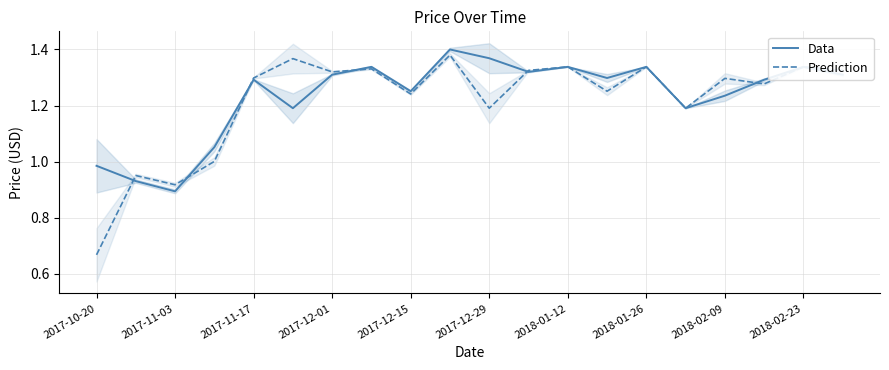

The Prediction series shows 1.7 at 2018-02-09. True or false?

False